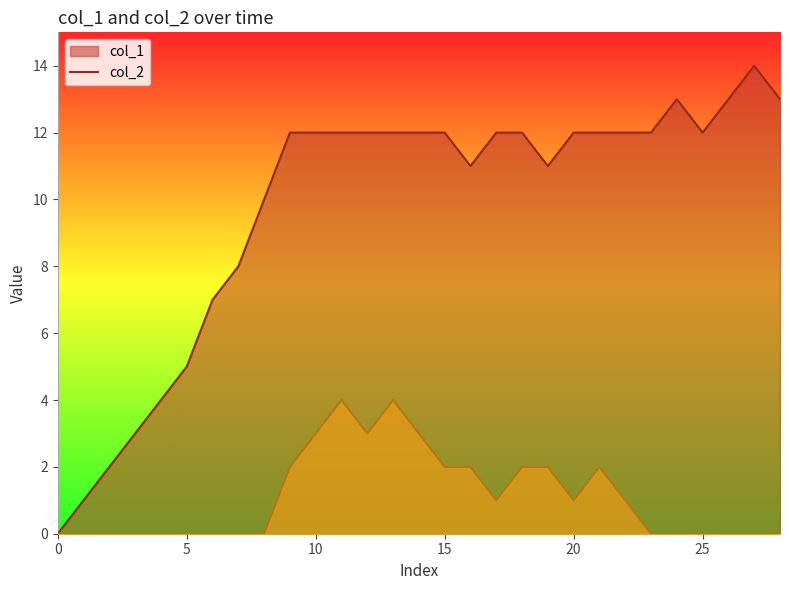

How many interior local valleys does the col_1 series have?

3